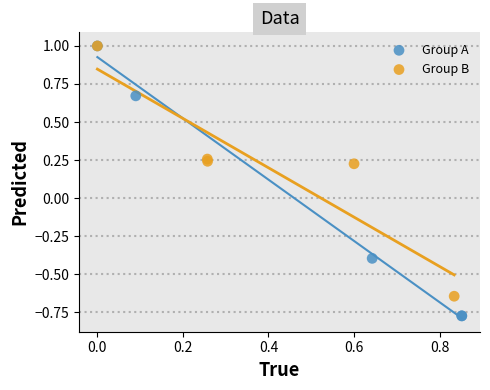

Which series contains the lowest Y value?

Group A